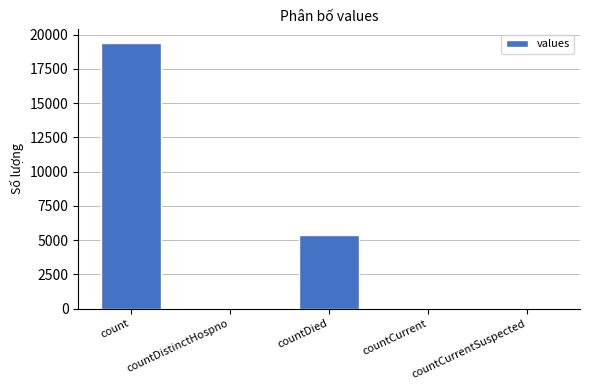

What is the greatest value displayed?

19420